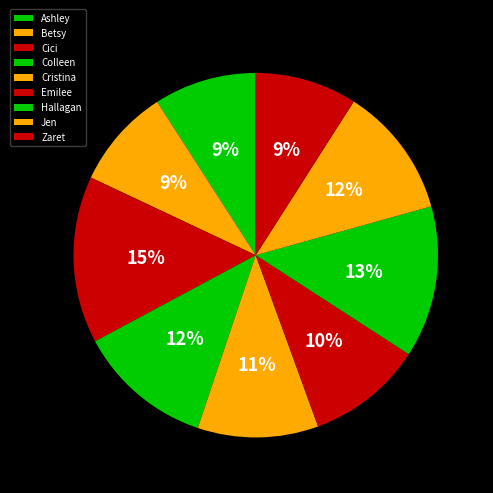

How many segments does this pie chart have?

9